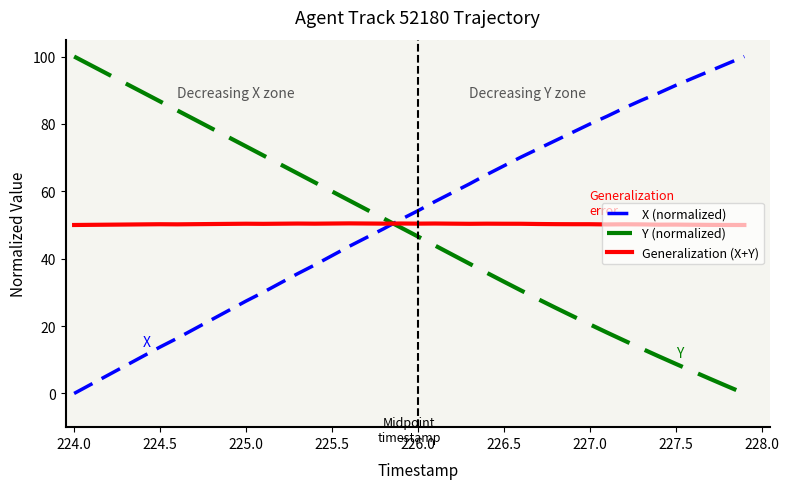

What is the sum of all X (normalized) values?

2080.7